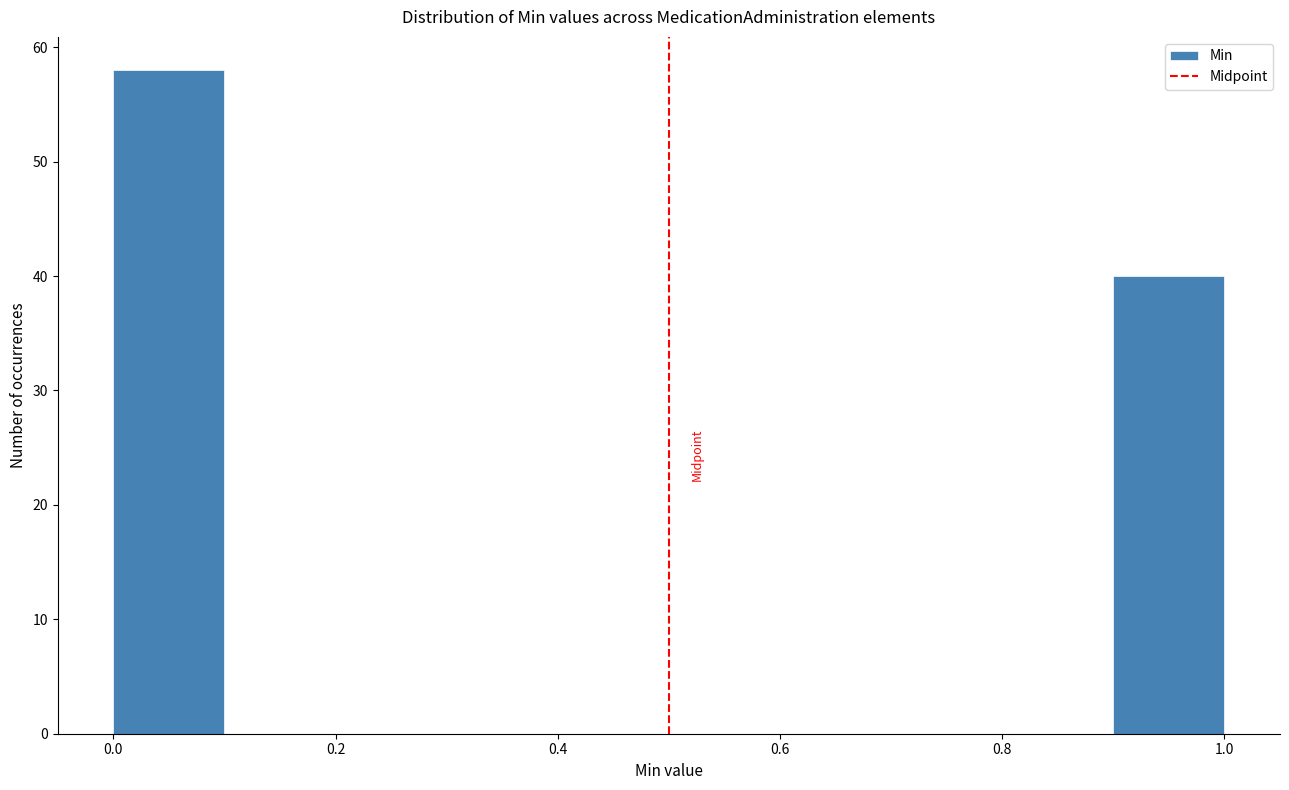

Reading left to right, list every bar in this chart as the range it spans on the x-axis followed by its height. The values are not printed on the chart, so give them approximately, as read against the axis.

0.0 to 0.1: 58
0.1 to 0.2: 0
0.2 to 0.3: 0
0.3 to 0.4: 0
0.4 to 0.5: 0
0.5 to 0.6: 0
0.6 to 0.7: 0
0.7 to 0.8: 0
0.8 to 0.9: 0
0.9 to 1.0: 40